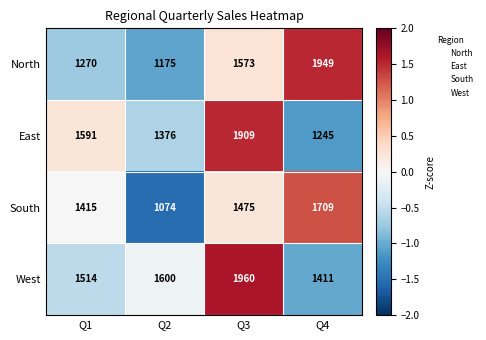

Count the number of data series in this chart.

4